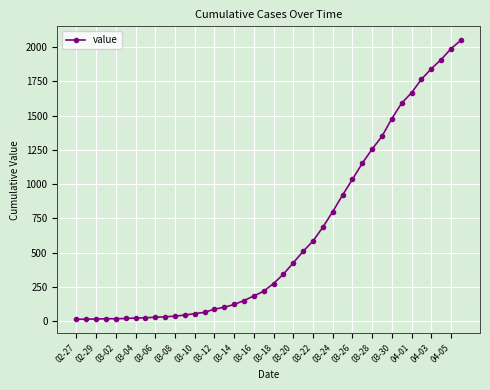

What is the difference between the second highest and second lowest values?

1973